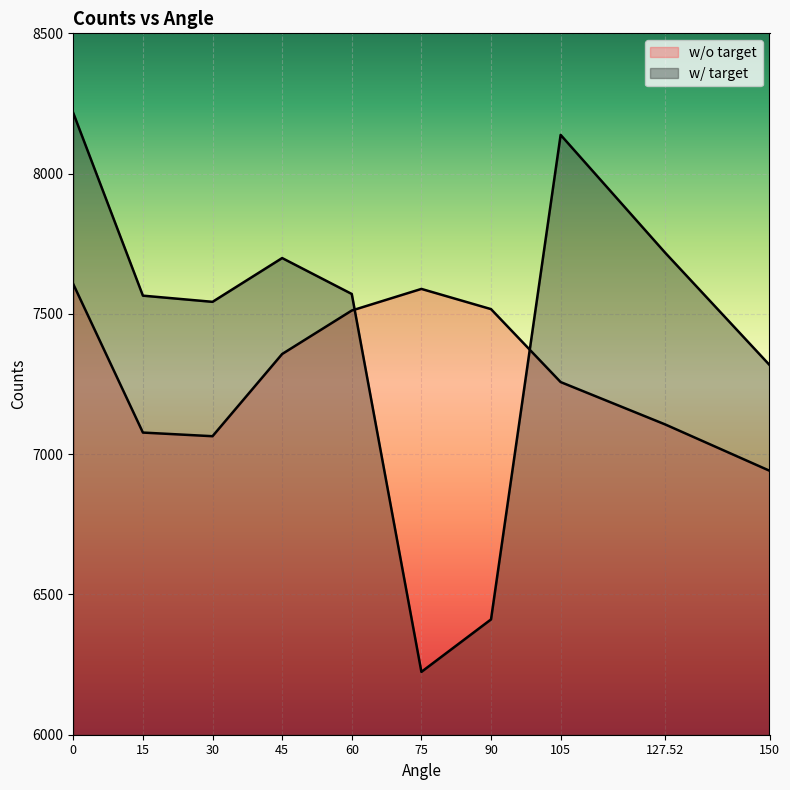

True or false: w/ target and w/o target cross at least once.

True